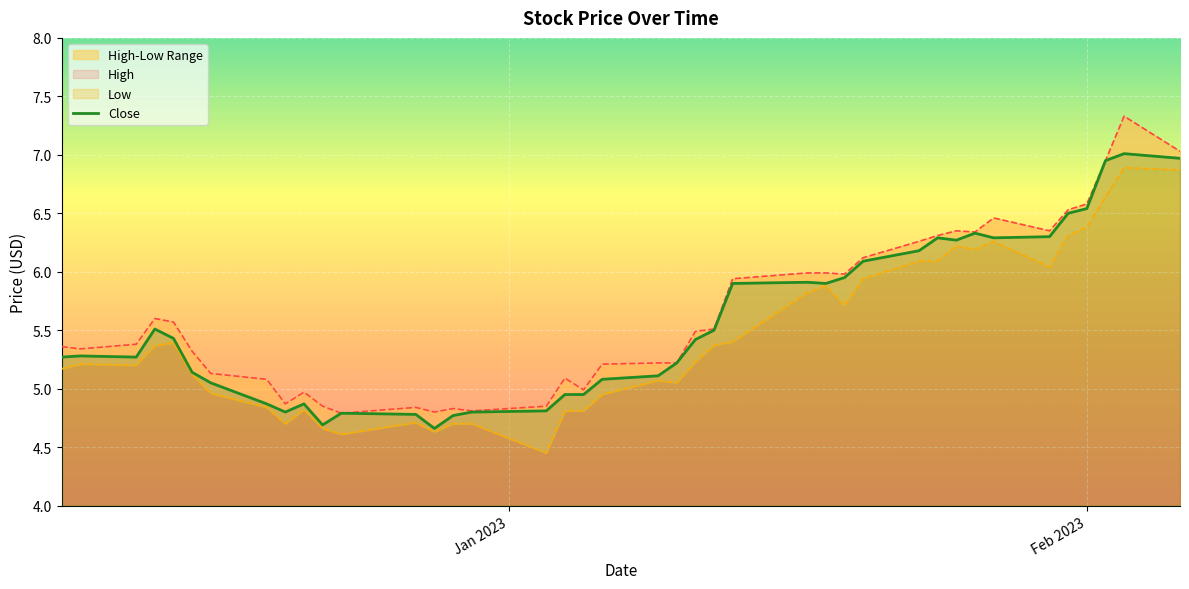

What is the highest value of the Close series?

7.0